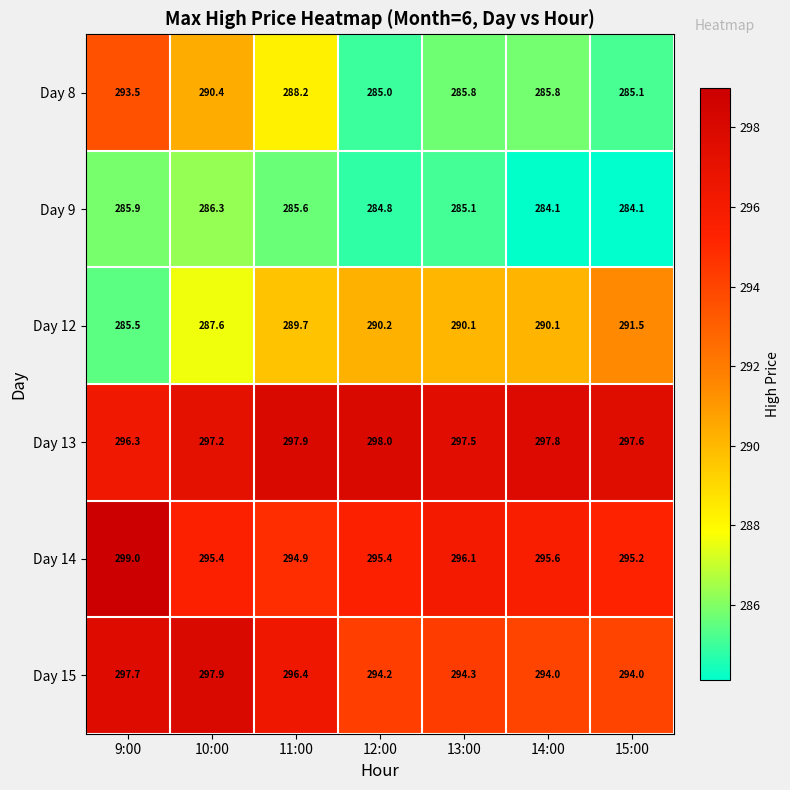

Which series has the largest range (max minus min)?

Day 8